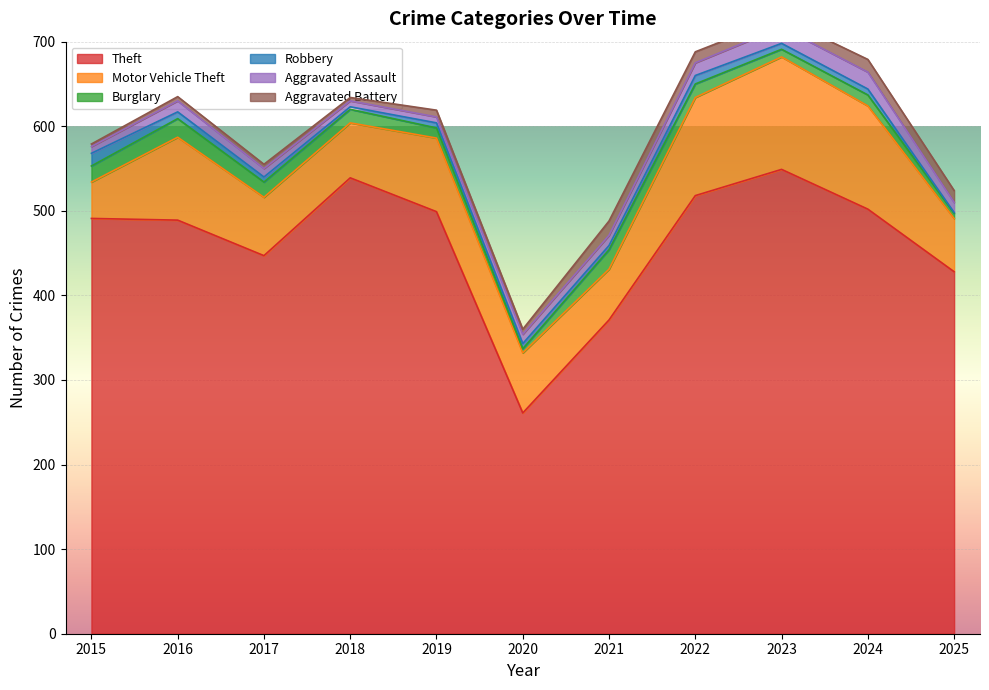

At which label does Aggravated Assault reach its peak?

2024